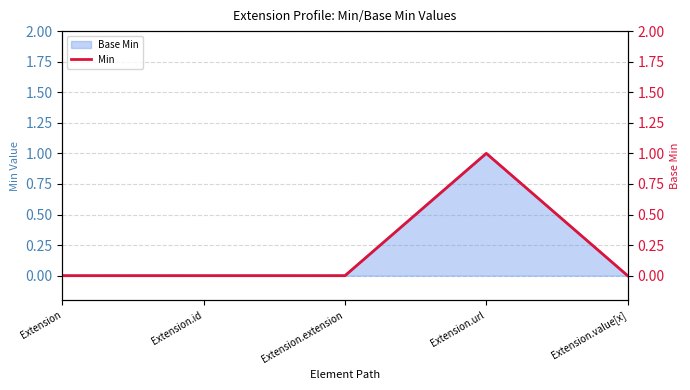

Between Extension.extension and Extension.url, which is larger?

Extension.url